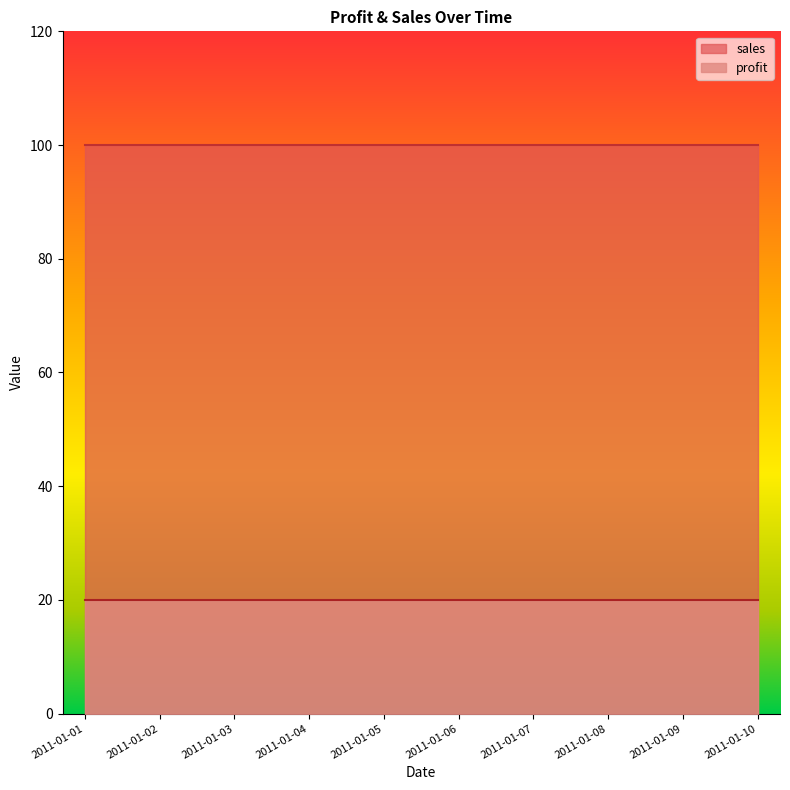

True or false: sales and profit intersect in this chart.

False